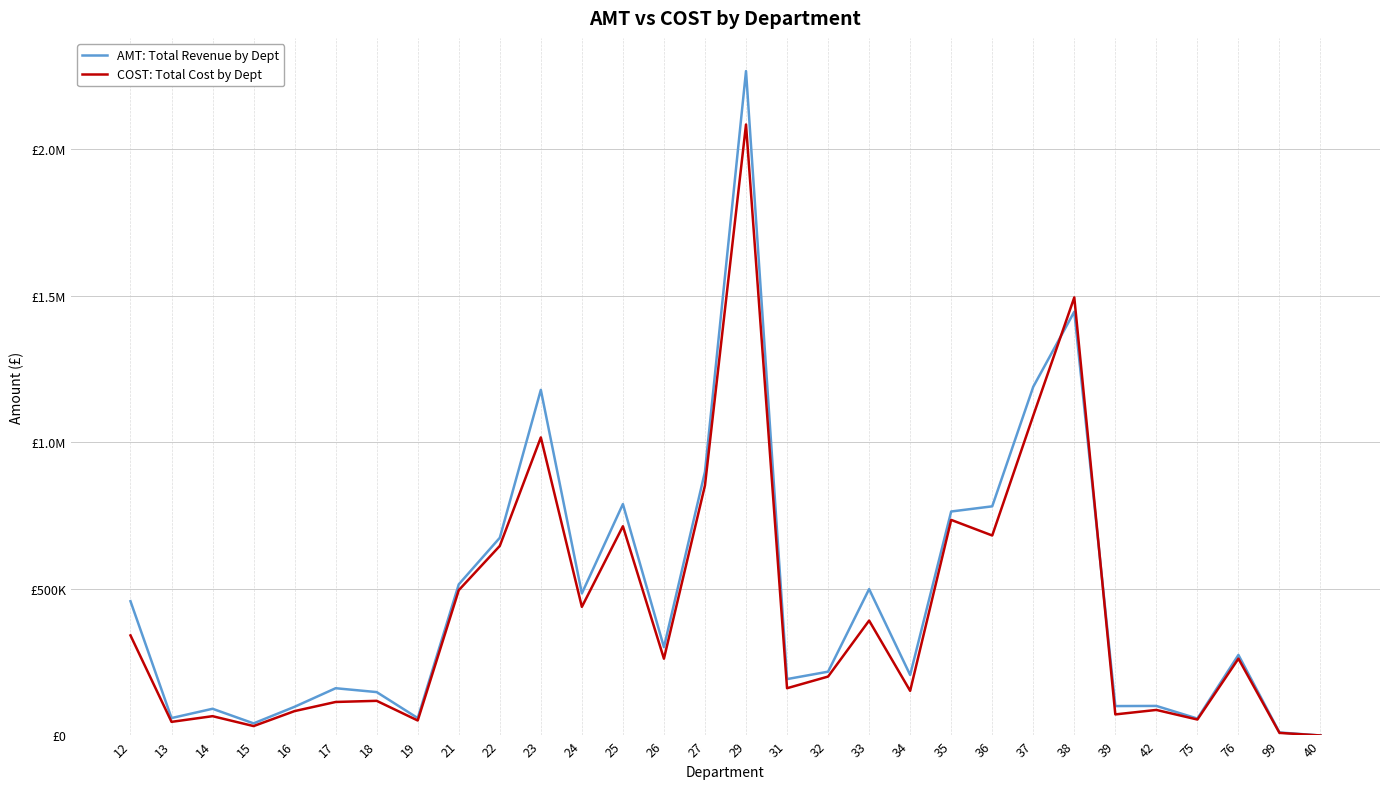

List the series in order of their peak value, highest first.

AMT: Total Revenue by Dept, COST: Total Cost by Dept